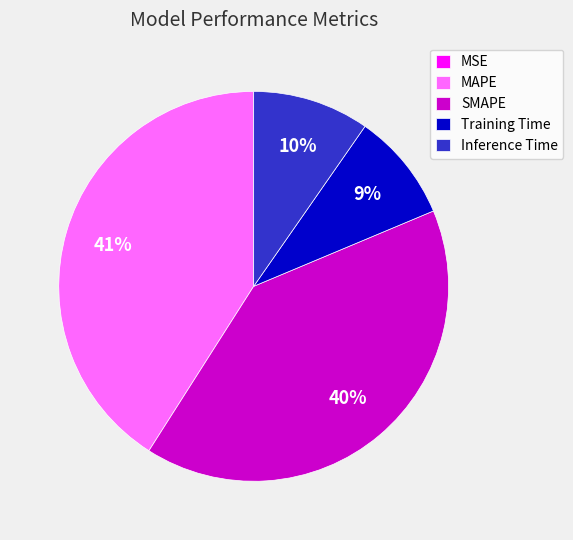

Does any single category account for the majority?

No